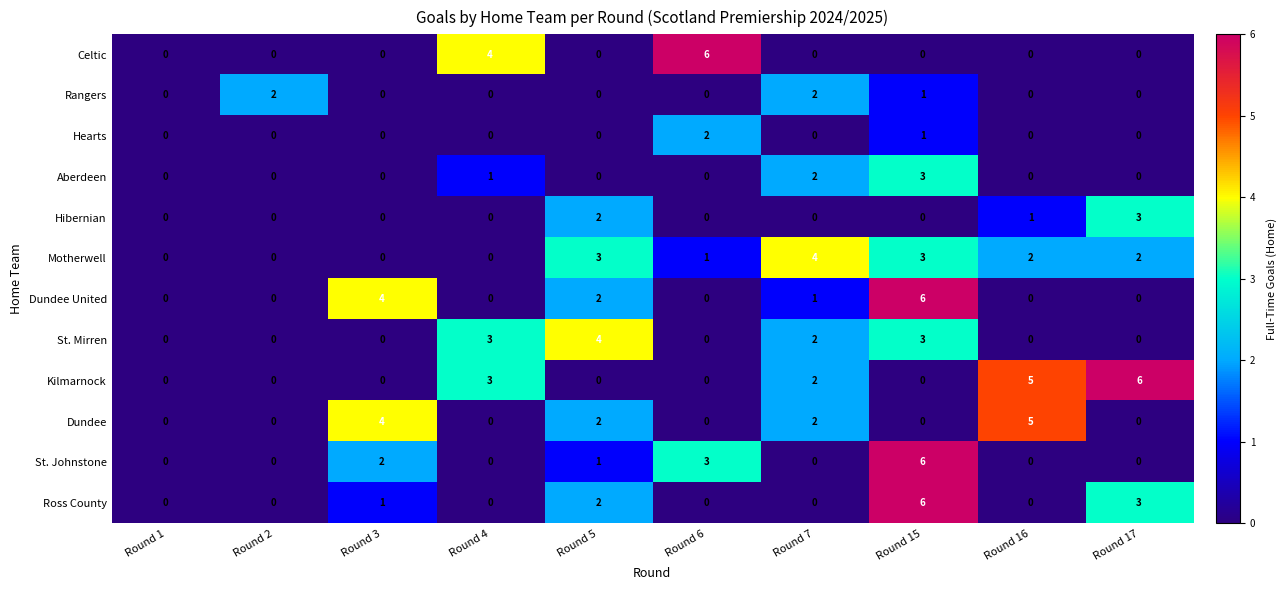

Is it true that Dundee United equals -2 at Round 4?

False